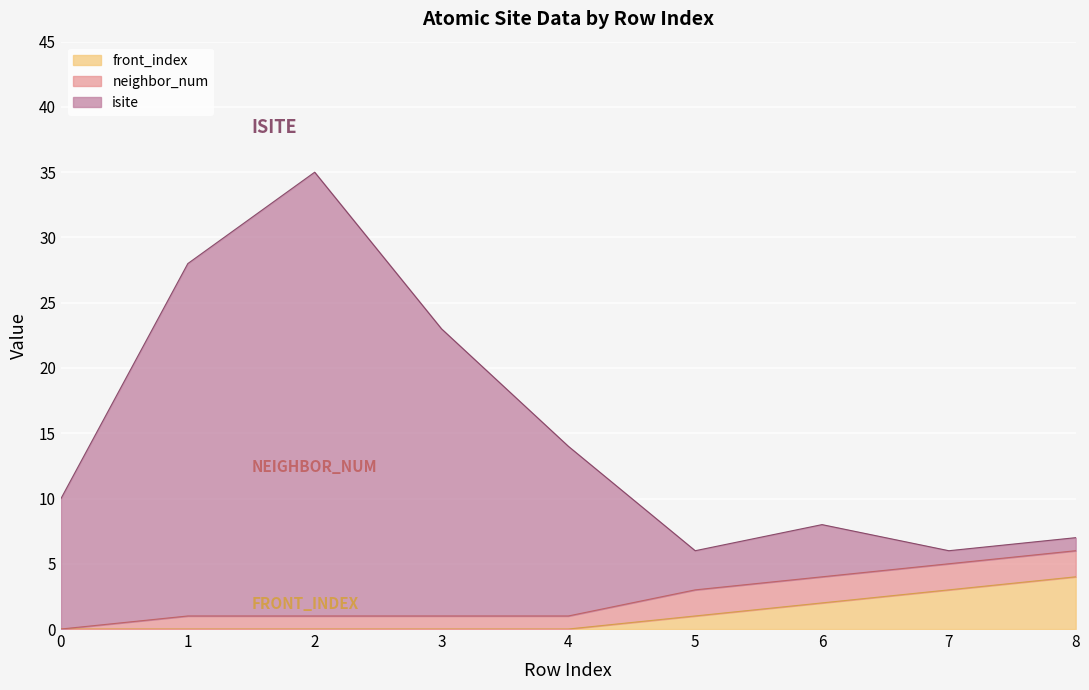

How many data points does each series have?

9